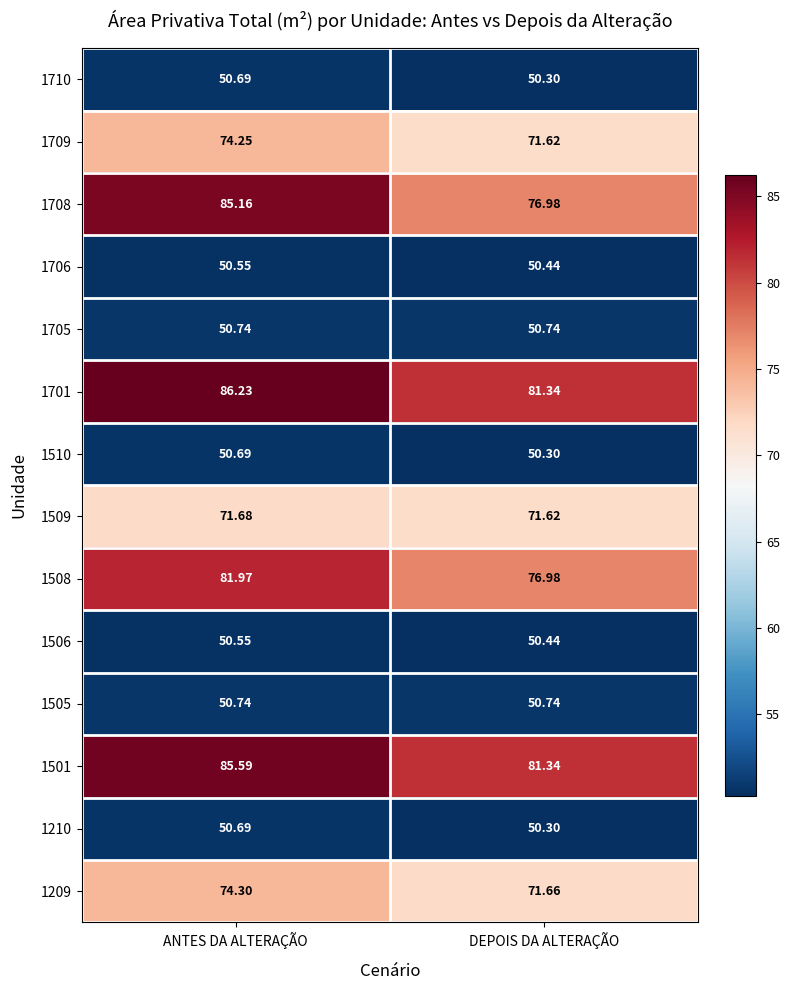

Is the value of 1709 at ANTES DA ALTERAÇÃO greater than the value of 1510 at DEPOIS DA ALTERAÇÃO?

Yes